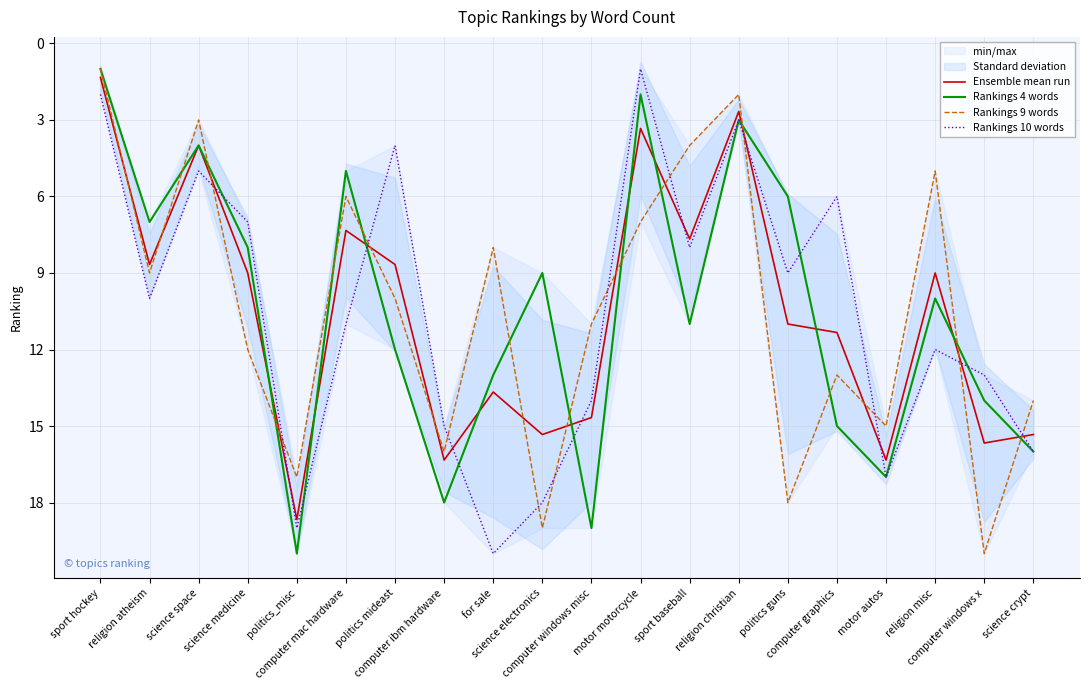

How many lines are shown in the chart?

4